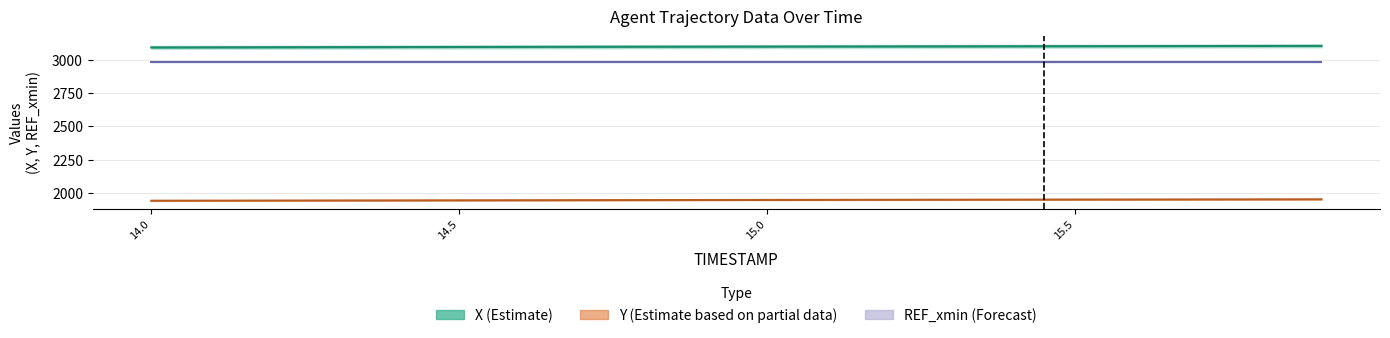

At how many categories does at least one series exceed 2367?

20